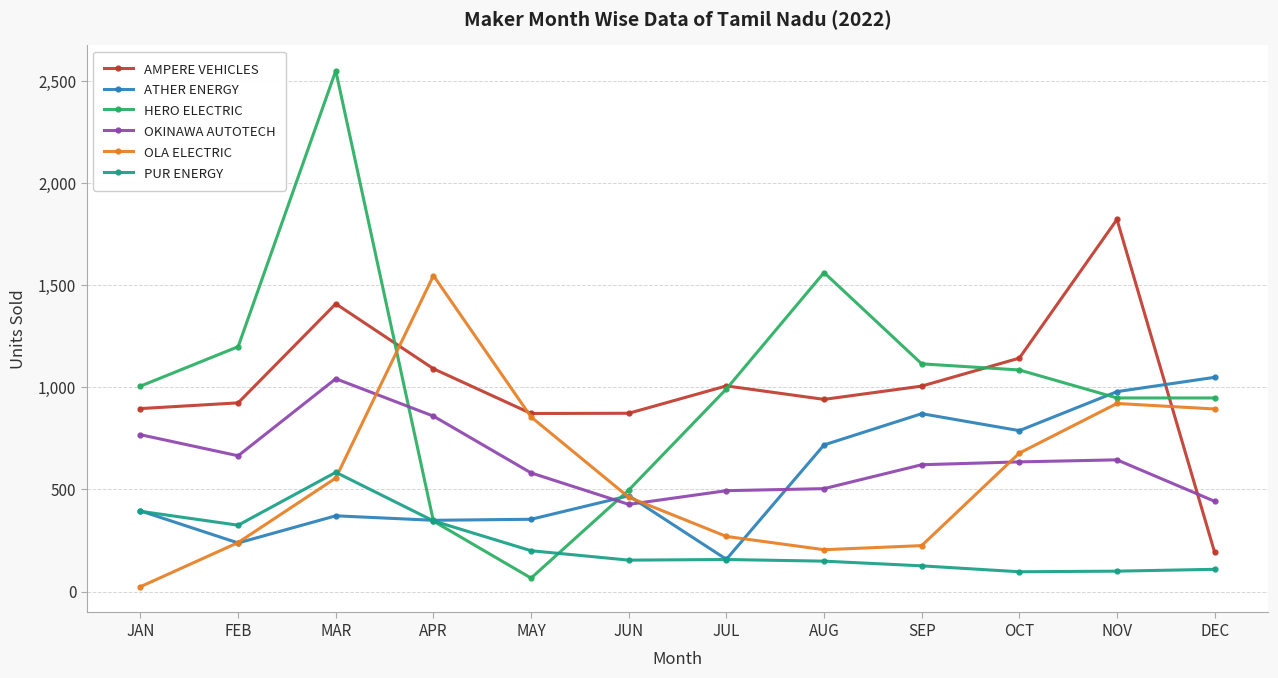

The OKINAWA AUTOTECH series shows 581 at MAY. True or false?

True